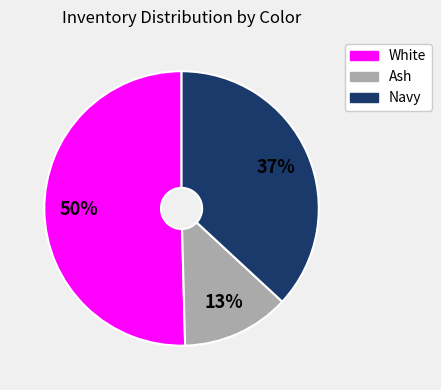

To the nearest percent, what is the average slice percentage?

33%